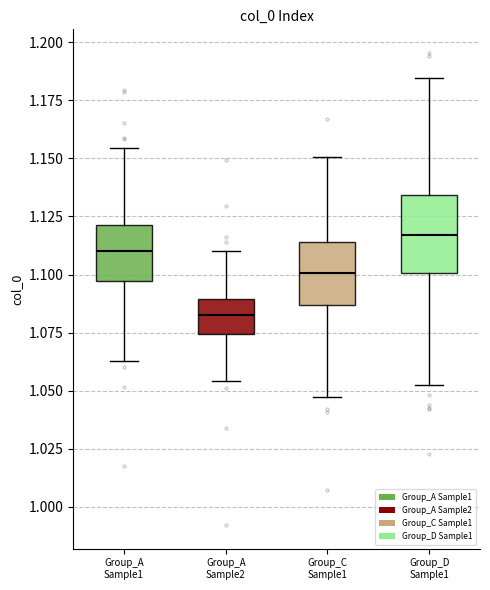

Where is the upper edge of the box for Group_C Sample1 on the y-axis? The values are not printed on the chart, so give them approximately, as read against the axis.

1.115